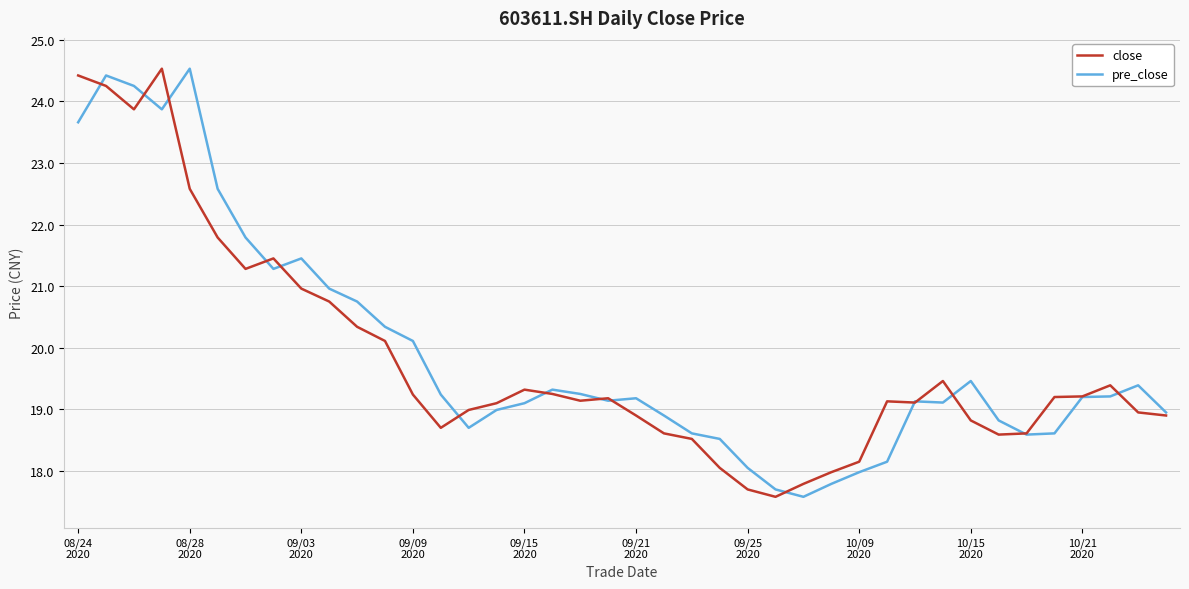

What is the highest value of the pre_close series?

24.5